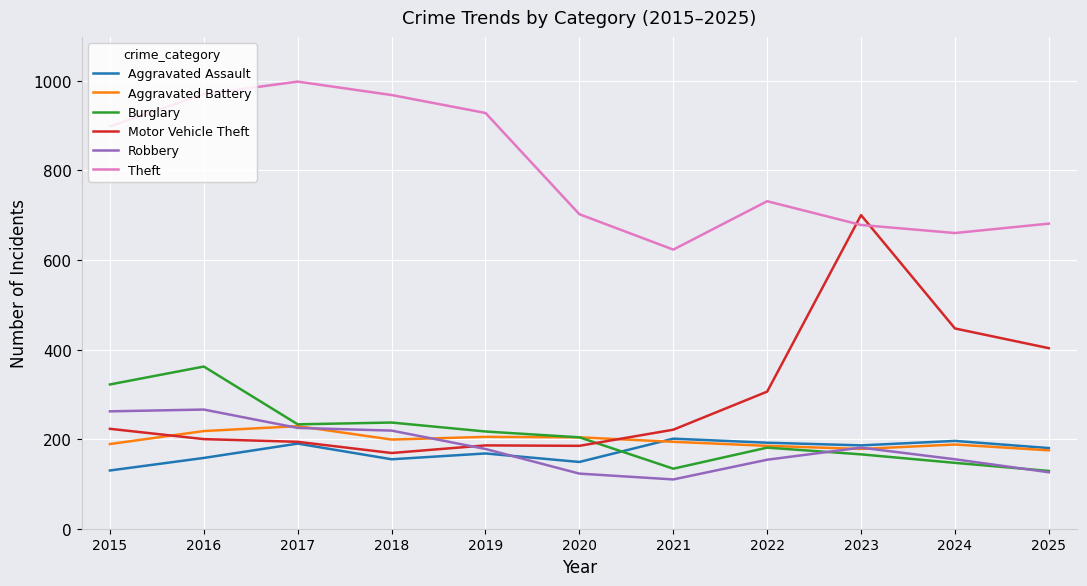

Between 2017 and 2023, which series saw the biggest shift?

Motor Vehicle Theft